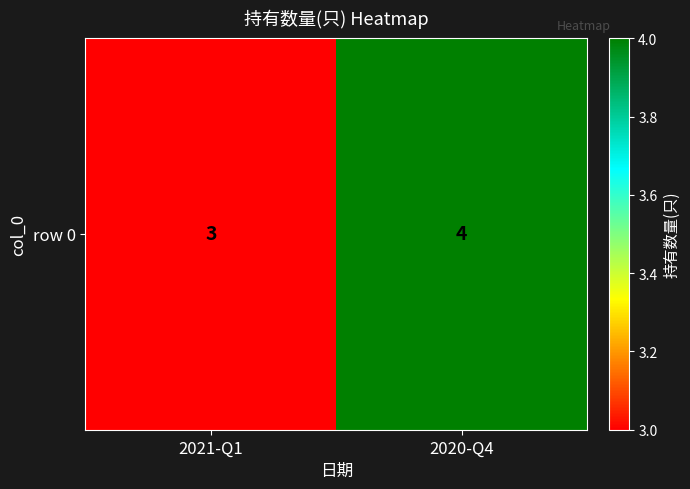

Reading left to right, list all the values displayed in this chart.

3	4